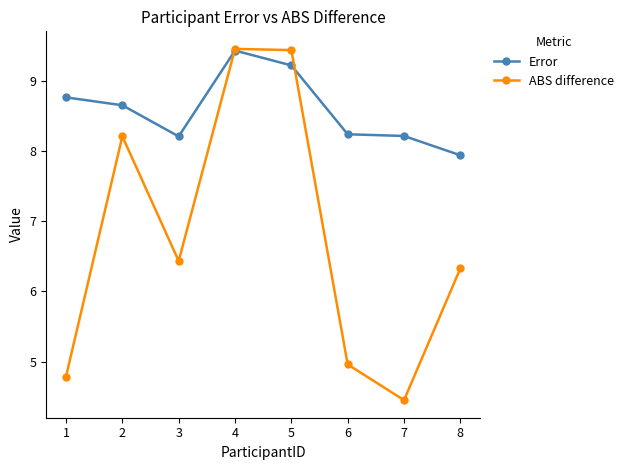

What is the value of the Error point at the 2nd from the left?

8.6